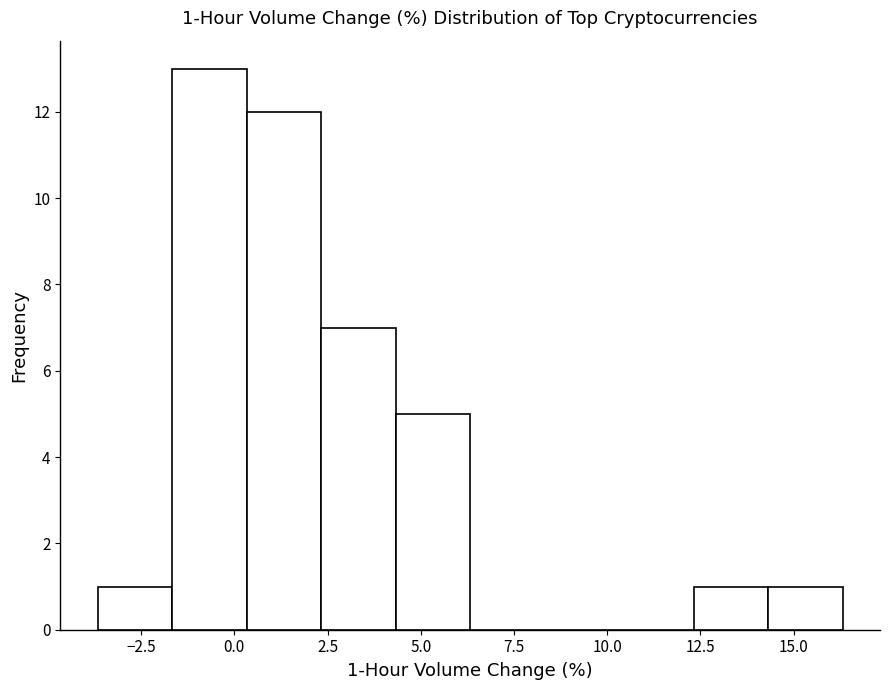

Read against the x-axis, roughly where is the centre of the tallest bar?

-0.5